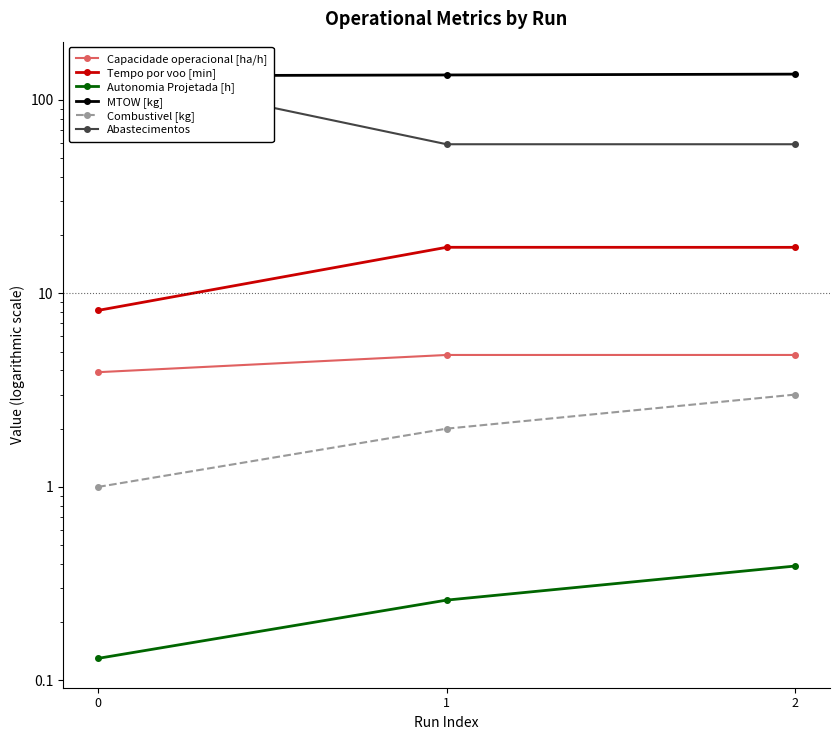

At which label is MTOW [kg] closest to 134?

1